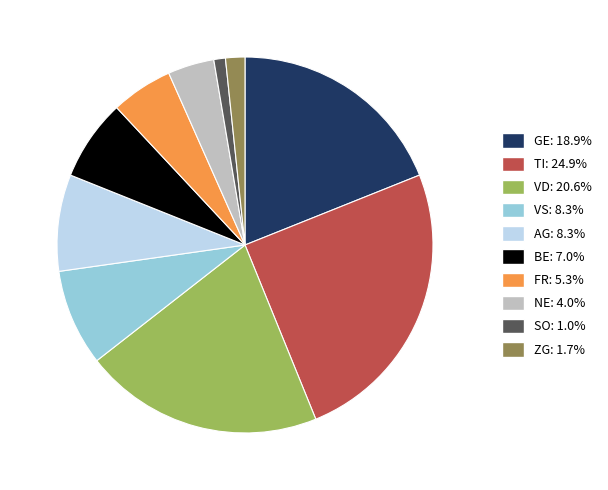

Combined, do NE: 4.0% and GE: 18.9% account for over 50%?

No